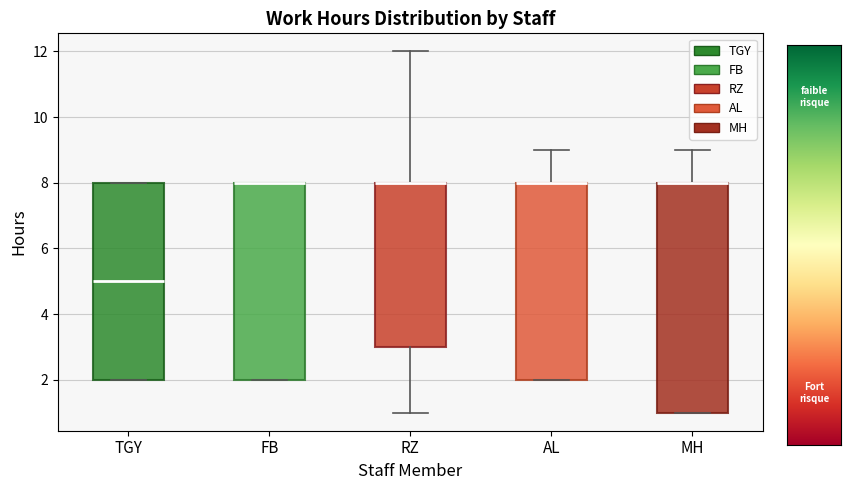

Reading left to right, read every box against the y-axis: the position of its median line, the range the box covers, and the ends of its whiskers. The values are not printed on the chart, so give them approximately, as read against the axis.

TGY: median 5, box 2 to 8, whiskers 2 to 8
FB: median 8 (drawn on the box's upper edge), box 2 to 8, whiskers 2 to 8
RZ: median 8 (drawn on the box's upper edge), box 3 to 8, whiskers 1 to 12
AL: median 8 (drawn on the box's upper edge), box 2 to 8, whiskers 2 to 9
MH: median 8 (drawn on the box's upper edge), box 1 to 8, whiskers 1 to 9